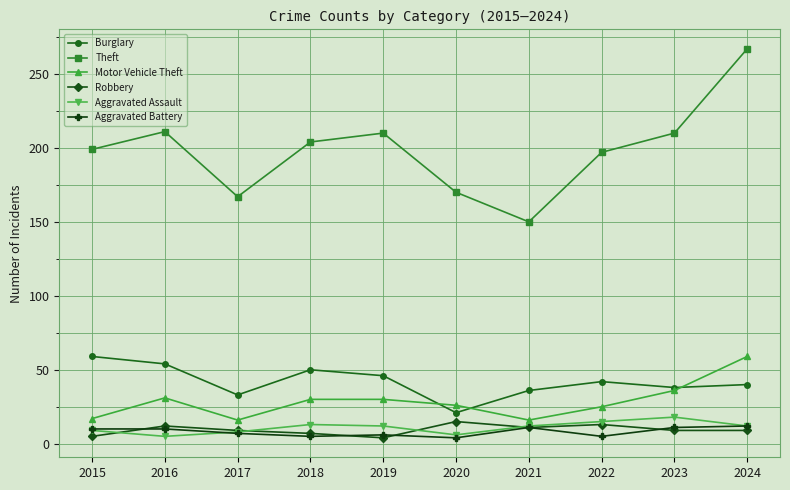

Where does the Robbery series first go above 9?

2016